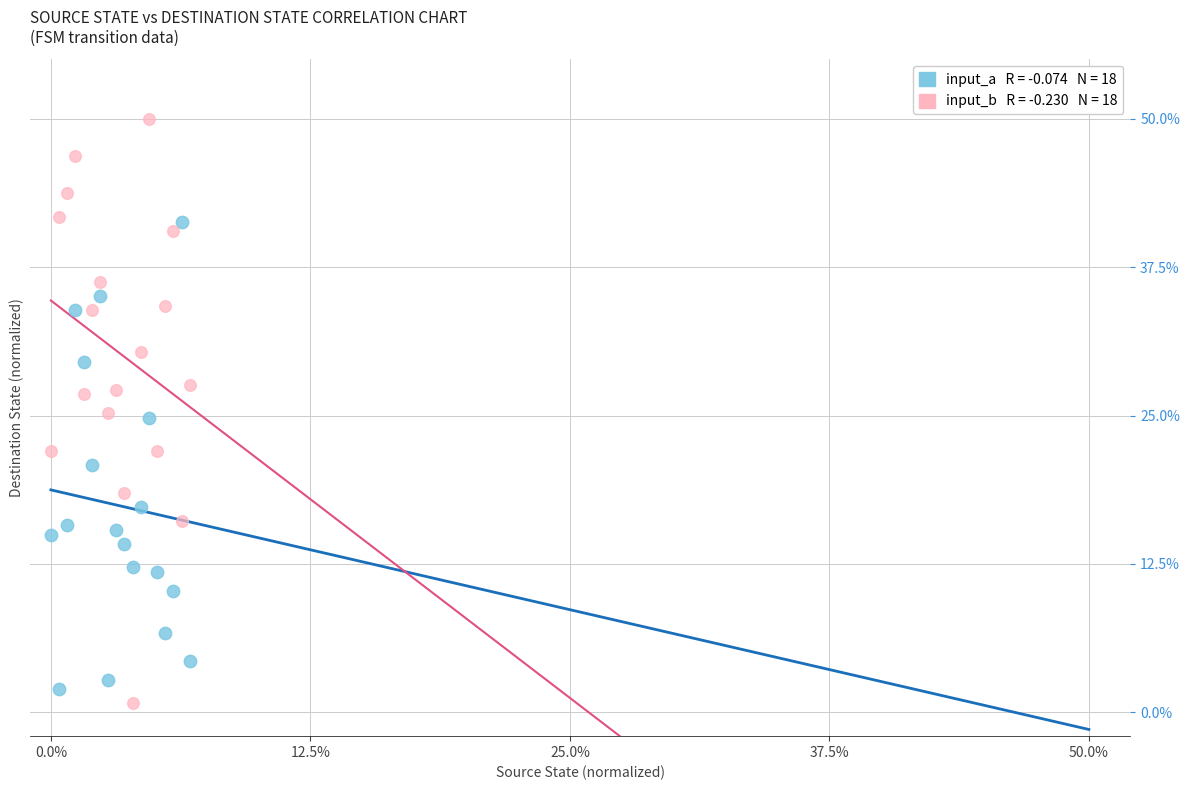

Across all data points, what is the range of Y values (max minus min)?

49.2